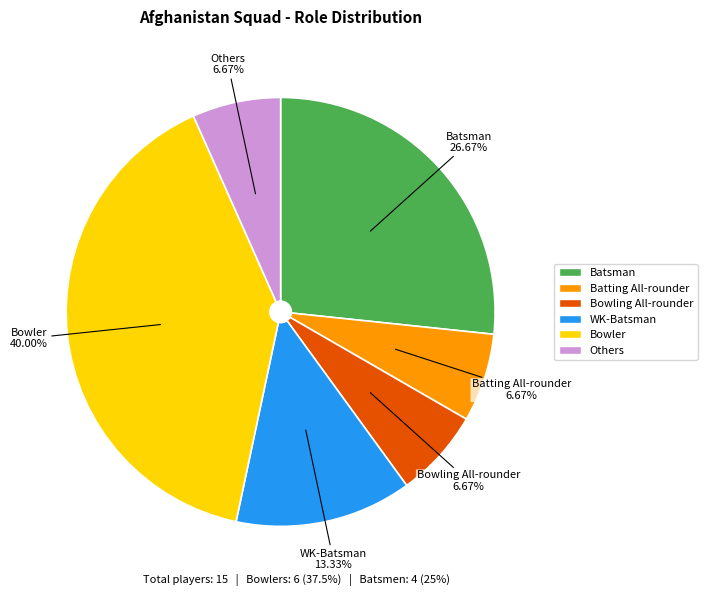

Count the number of slices in the pie.

6